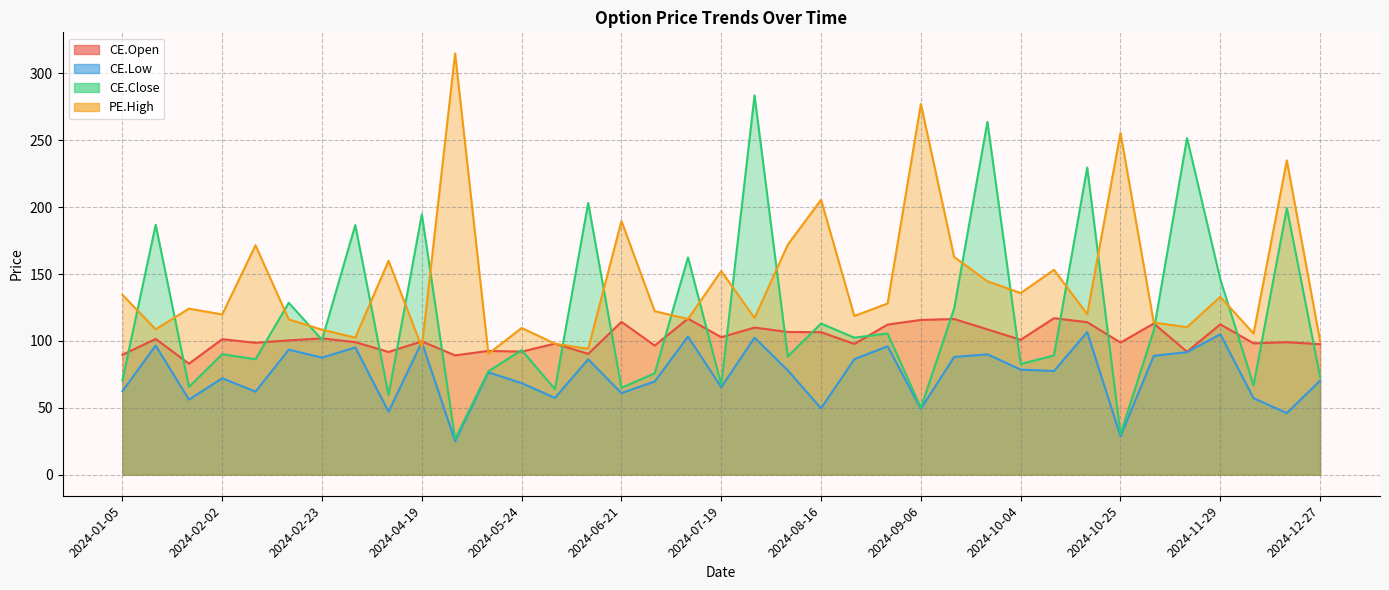

How many interior local peaks does the CE.Open series have?

14